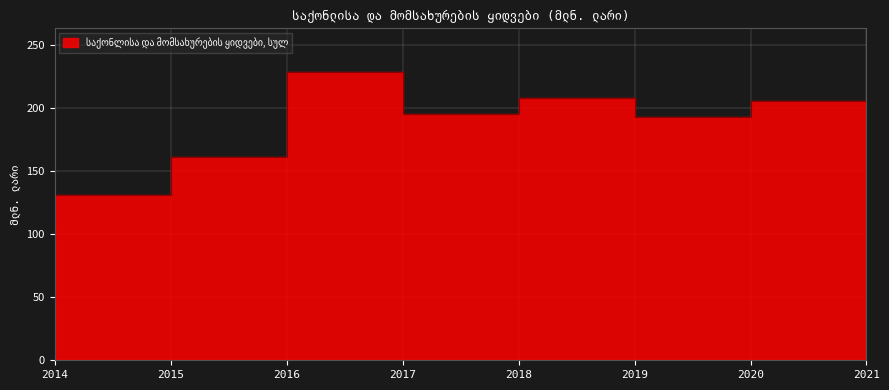

What is the change in value from 2017 to 2019?

-21.1